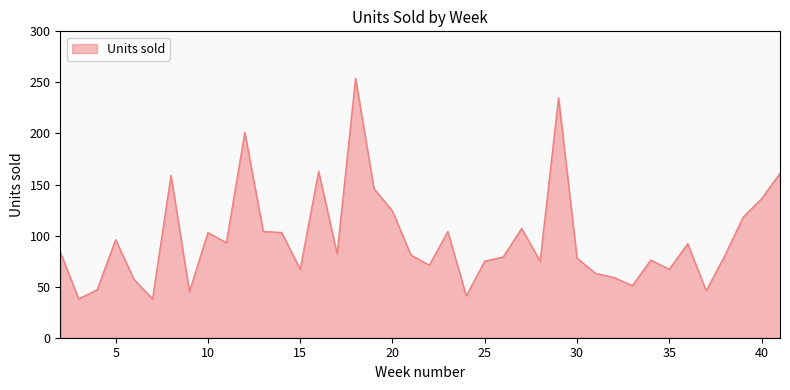

What is the difference between the maximum and minimum values?

216